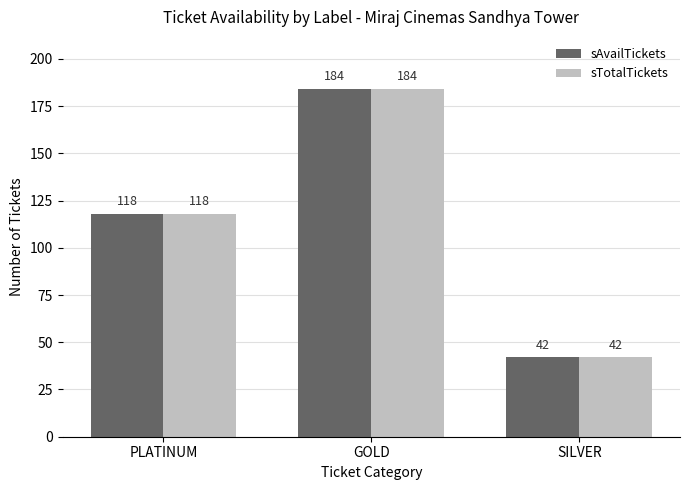

How many bars are there in each group?

2